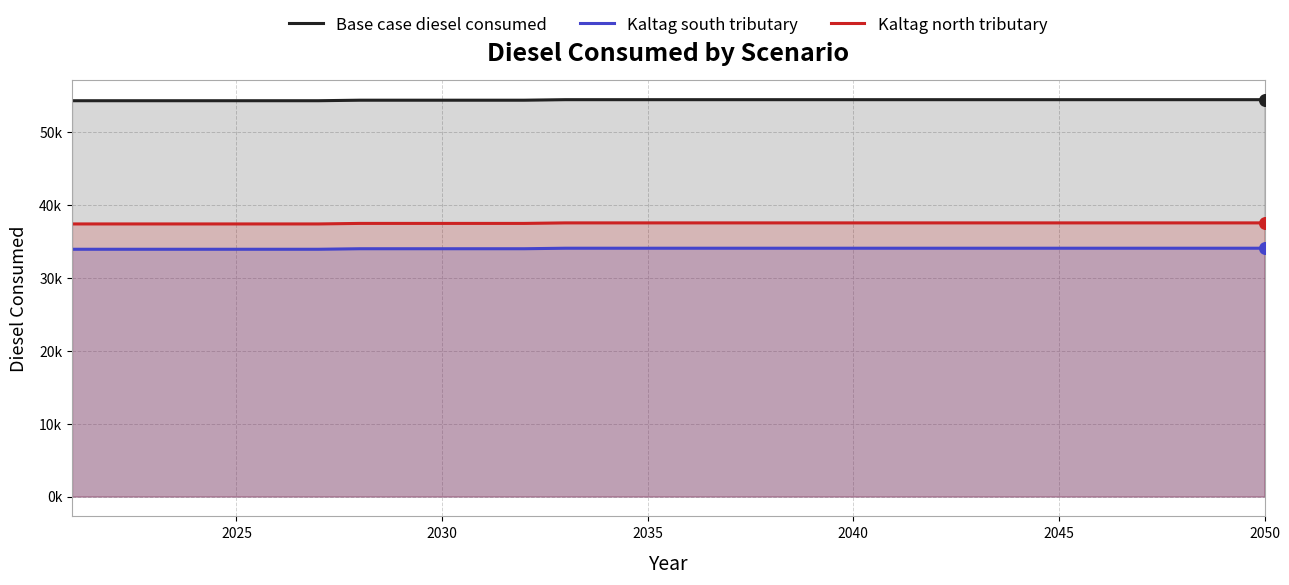

What are all the series names shown in the legend?

Base case diesel consumed, Kaltag south tributary, Kaltag north tributary